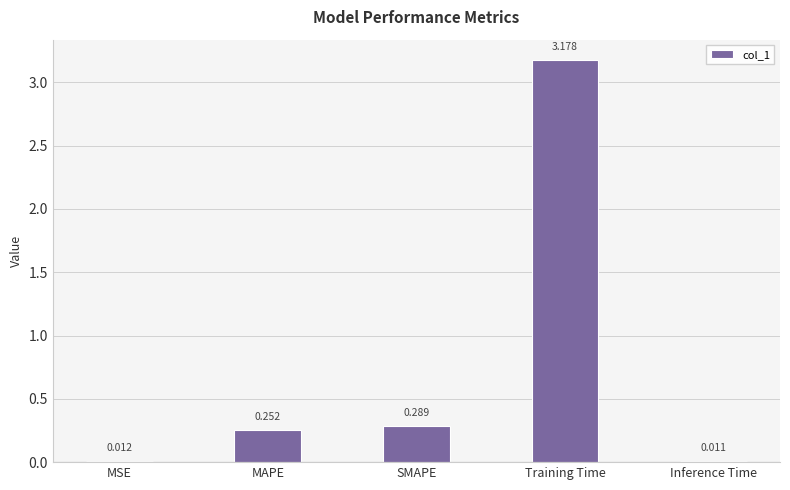

Rank the categories by value from highest to lowest.

Training Time, SMAPE, MAPE, MSE, Inference Time